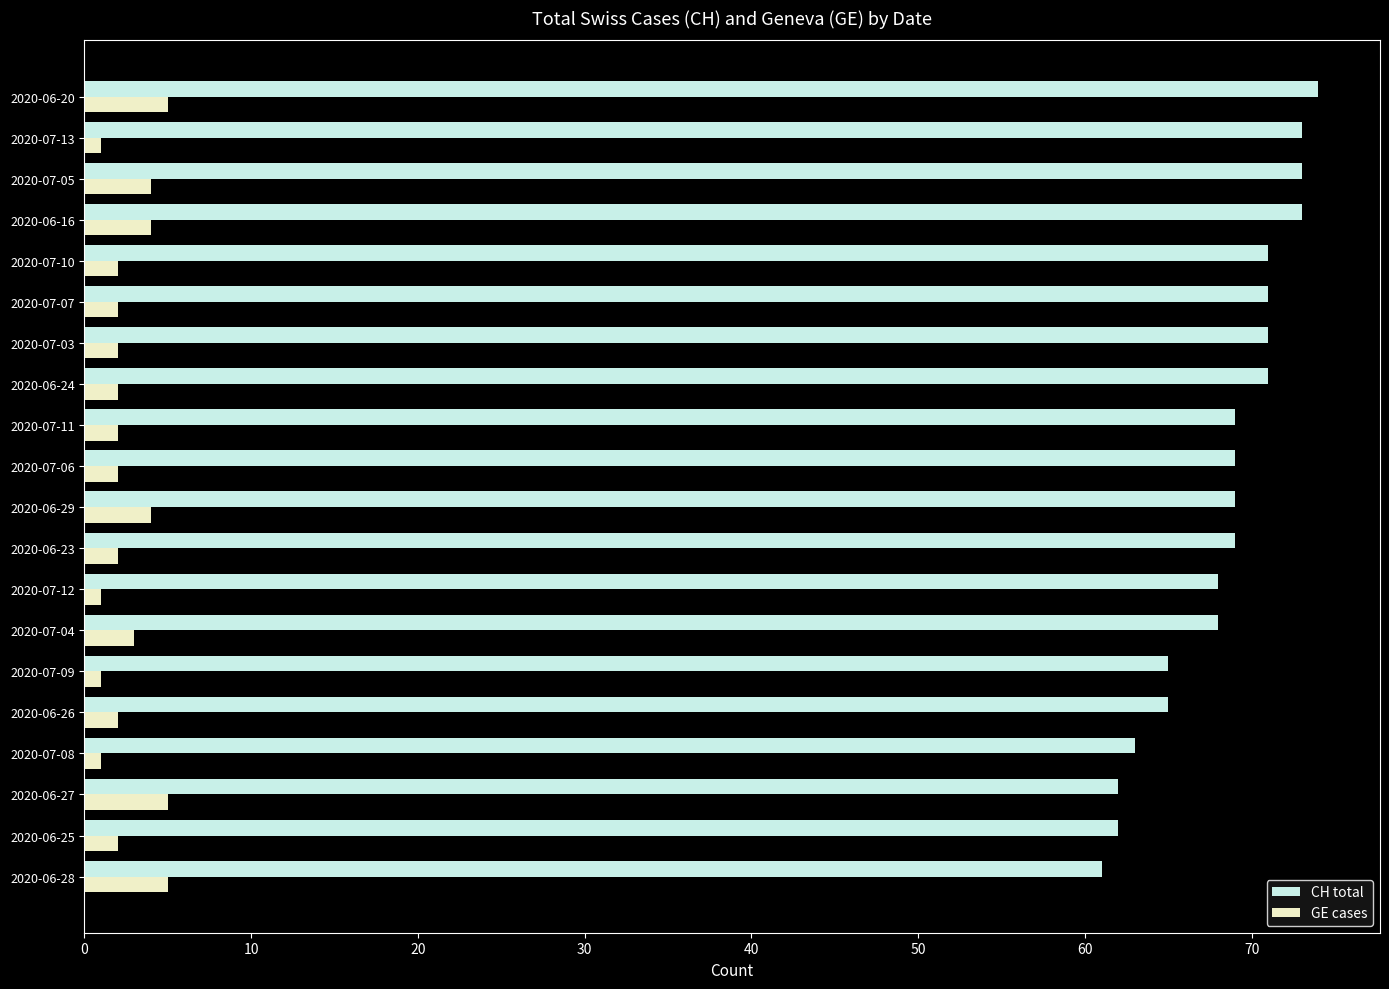

What is the greatest value displayed?

74